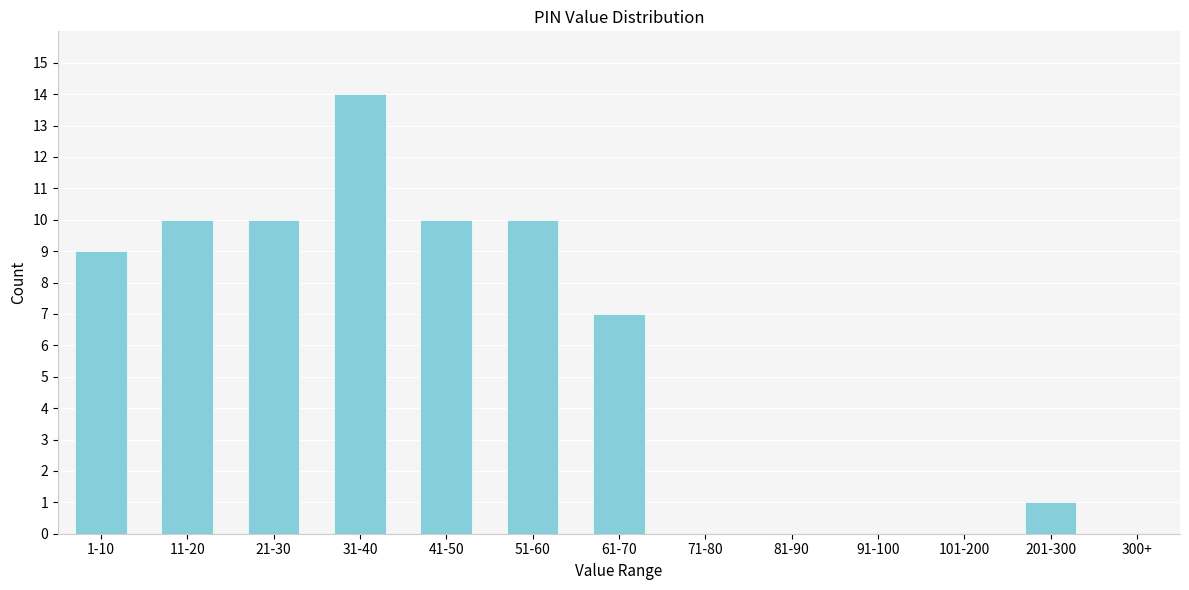

Reading left to right, extract all data points from this chart.

1-10=9	11-20=10	21-30=10	31-40=14	41-50=10	51-60=10	61-70=7	71-80=0	81-90=0	91-100=0	101-200=0	201-300=1	300+=0